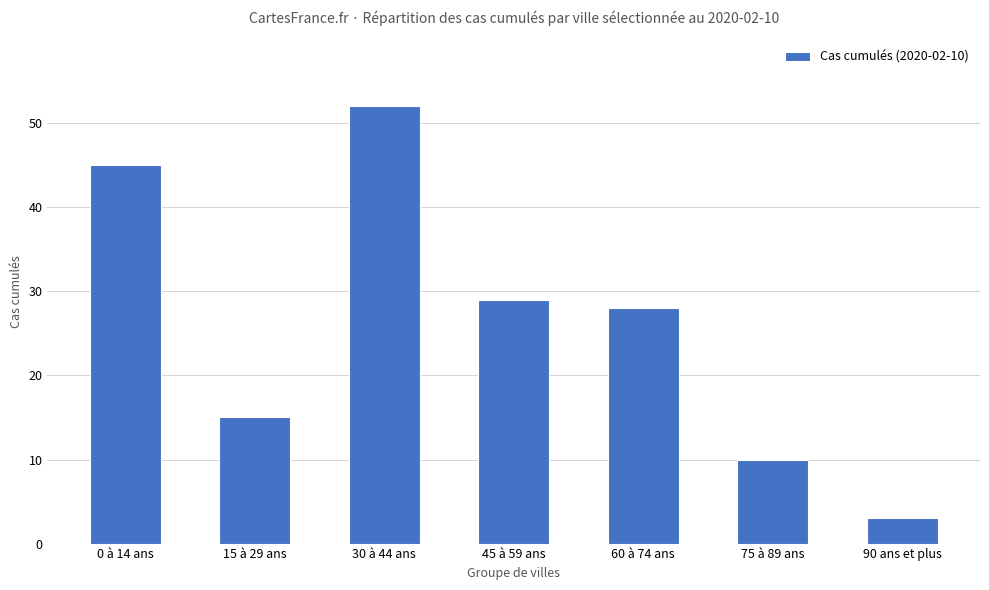

Reading right to left, extract all data points from this chart.

3	10	28	29	52	15	45